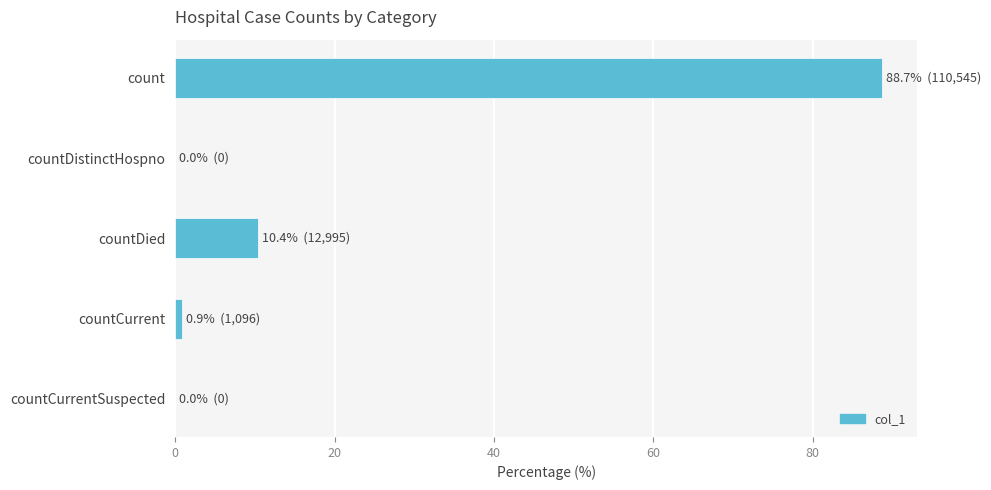

Reading bottom to top, extract all data points from this chart.

countCurrentSuspected=0.0	countCurrent=0.9	countDied=10.4	countDistinctHospno=0.0	count=88.7